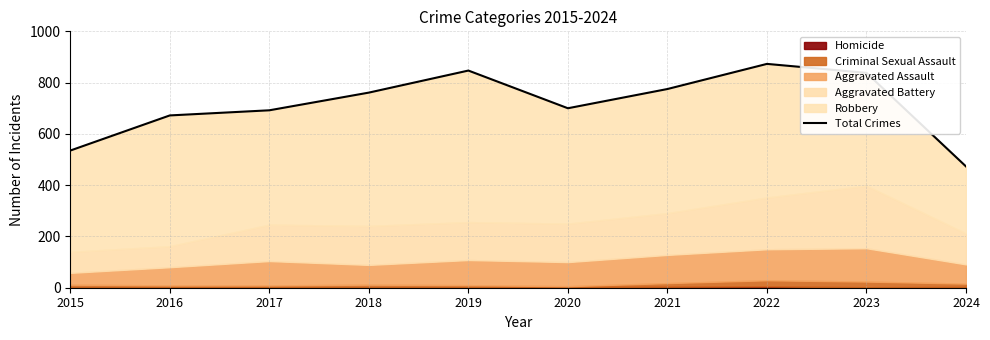

What is the difference between the maximum and minimum values?

400